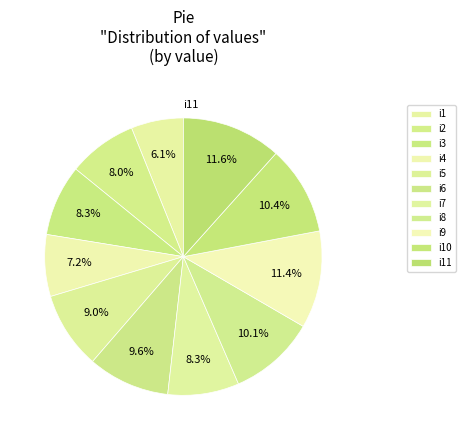

How many slices are in this pie chart?

11